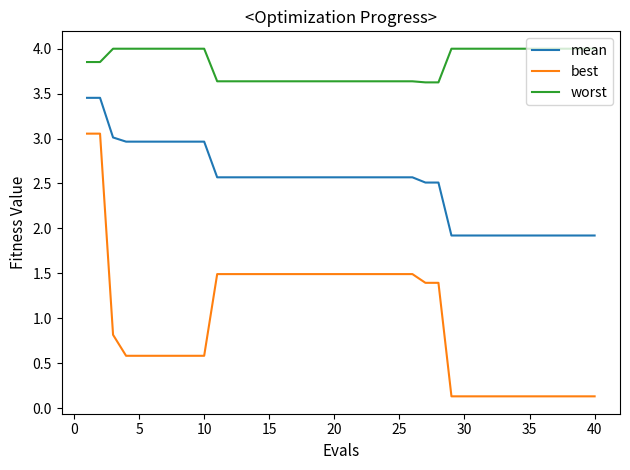

True or false: mean and best intersect in this chart.

False